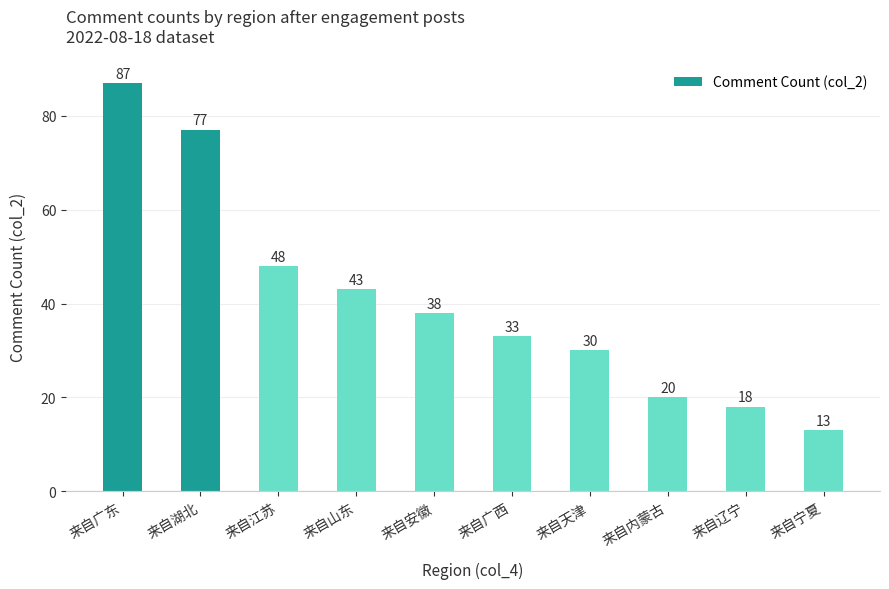

What is the approximate value at 来自广西, to the nearest 5?

35